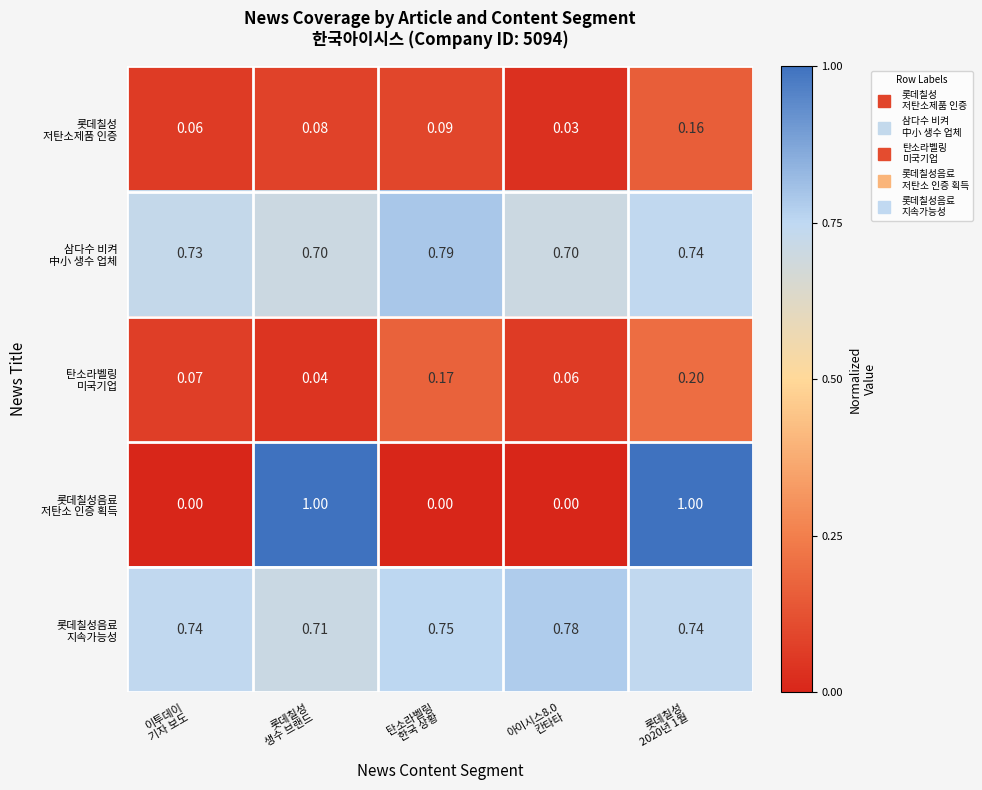

How many data points does each series have?

5